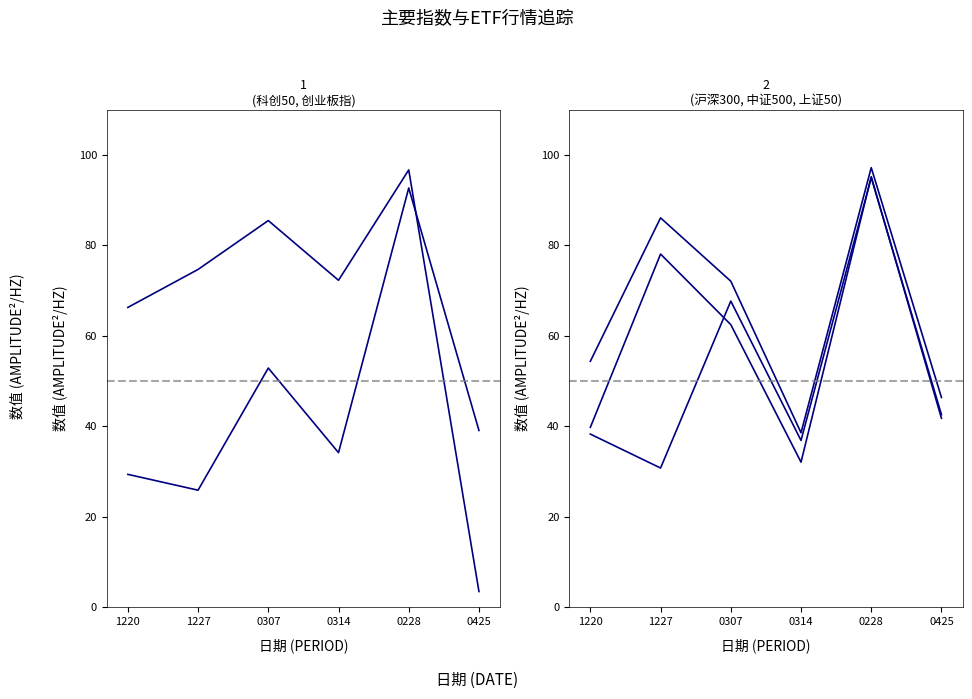

Reading left to right, what are all the values shown in this chart?

科创50: 66.3	74.7	85.5	72.3	96.7	3.5
创业板指: 29.4	25.9	52.9	34.2	92.7	39.1
沪深300: 39.8	78.1	62.5	32.1	95.2	41.8
中证500: 38.3	30.8	67.7	36.9	95.0	42.6
上证50: 54.4	86.1	72.1	38.6	97.2	46.4